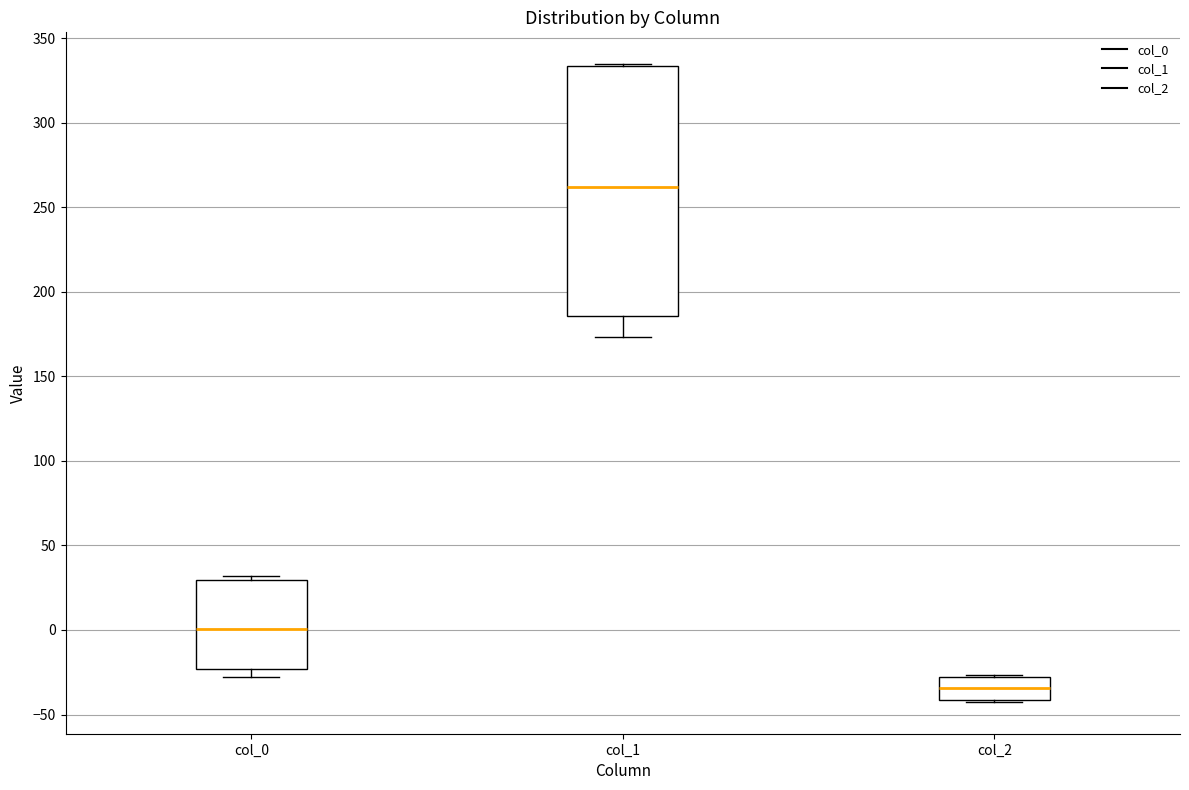

Comparing the boxes themselves (not the whiskers), which one is the tallest?

col_1